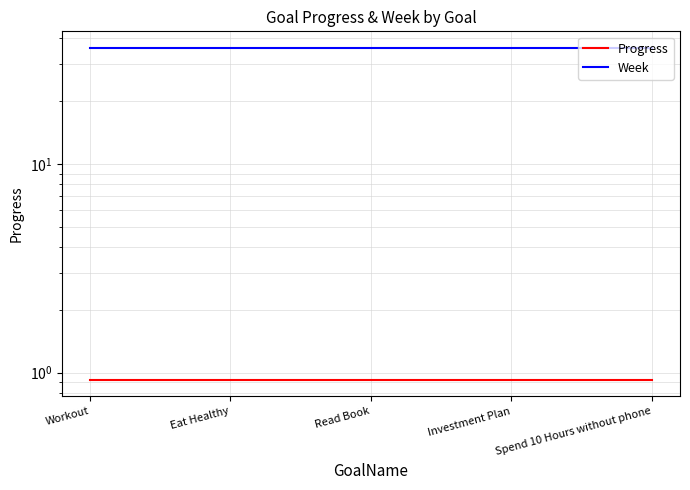

List the series in order of their overall mean, lowest first.

Progress, Week